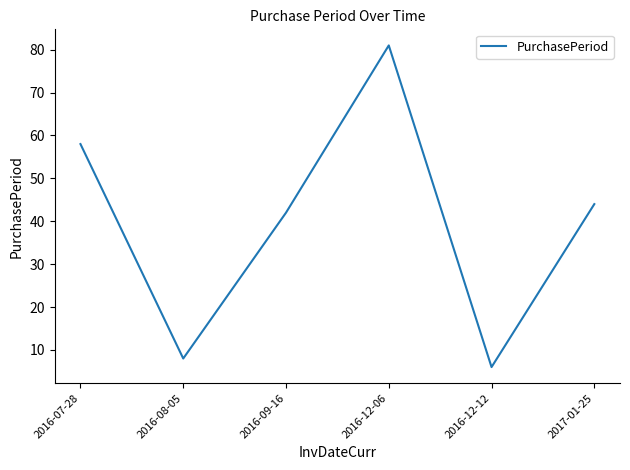

Between 2016-12-12 and 2016-08-05, which is larger?

2016-08-05